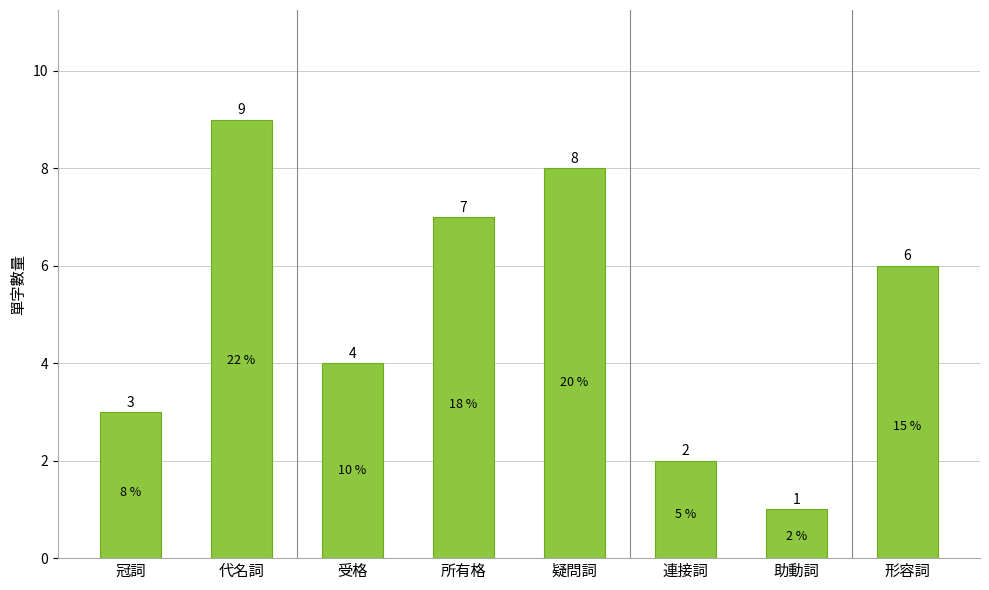

What position from the right is 冠詞?

8